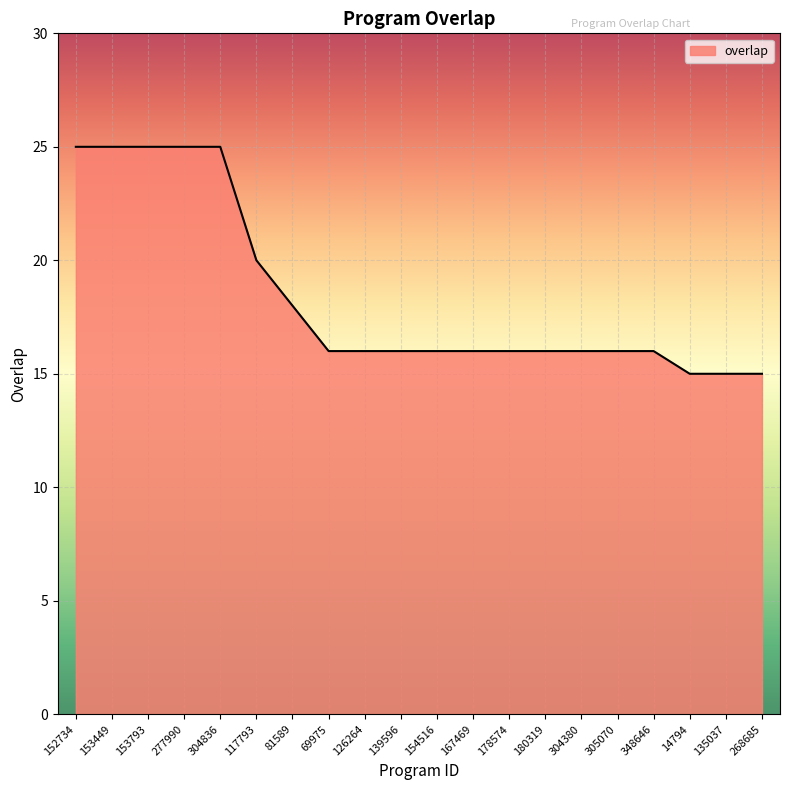

At which label does the data first exceed 16?

152734